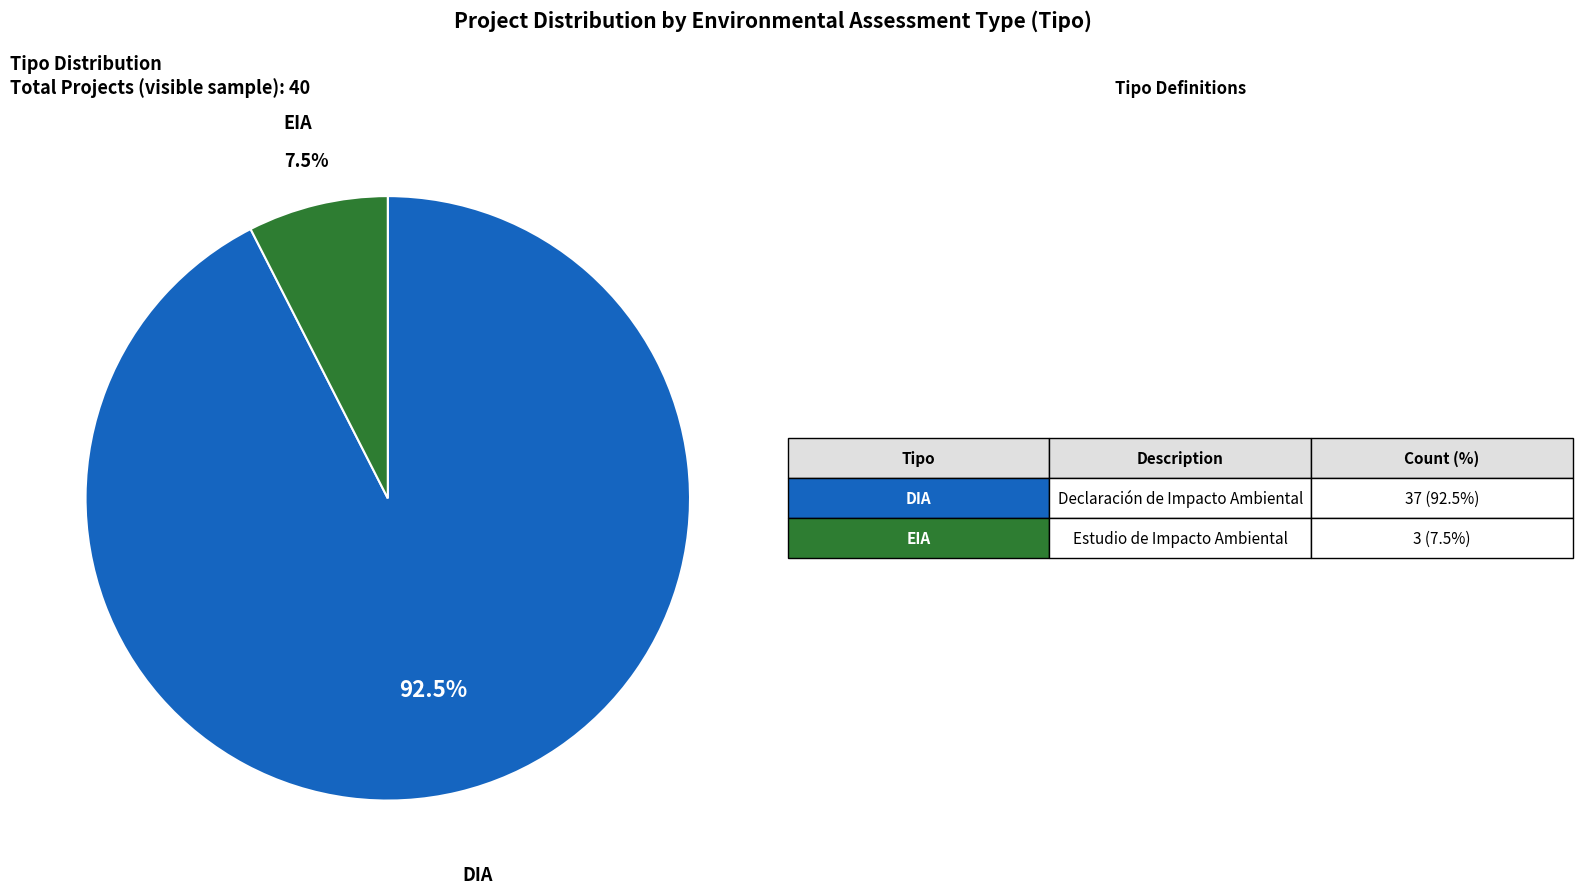

Count the number of slices in the pie.

2